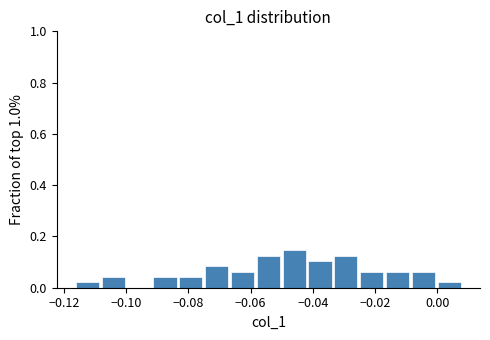

Which range on the x-axis has the tallest bar?

-0.050 to -0.042